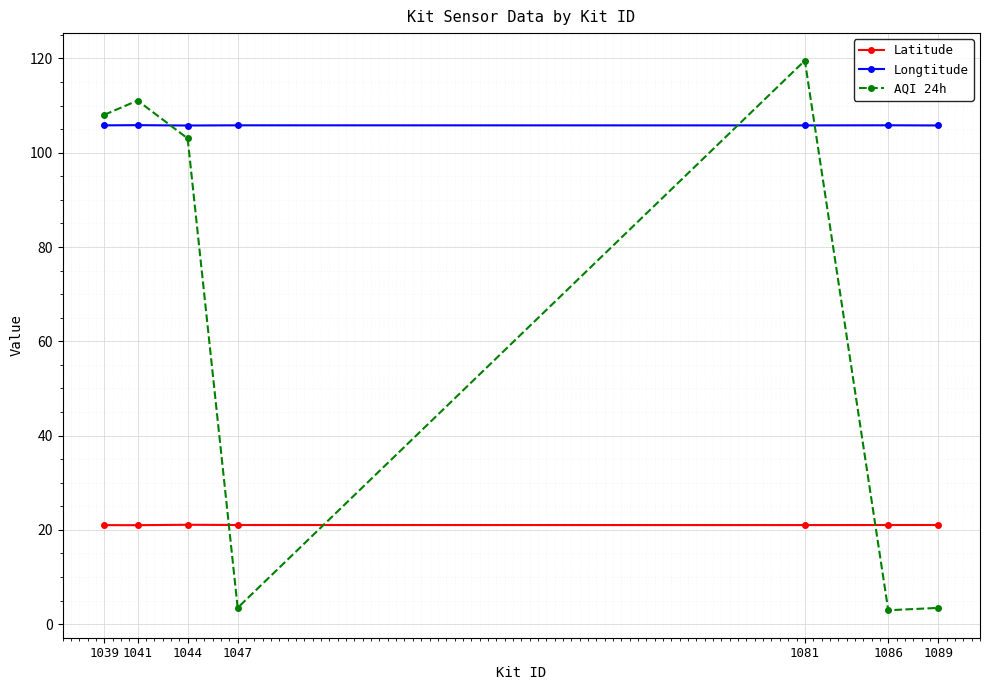

The value of Latitude at 1039 is 21.0. True or false?

True